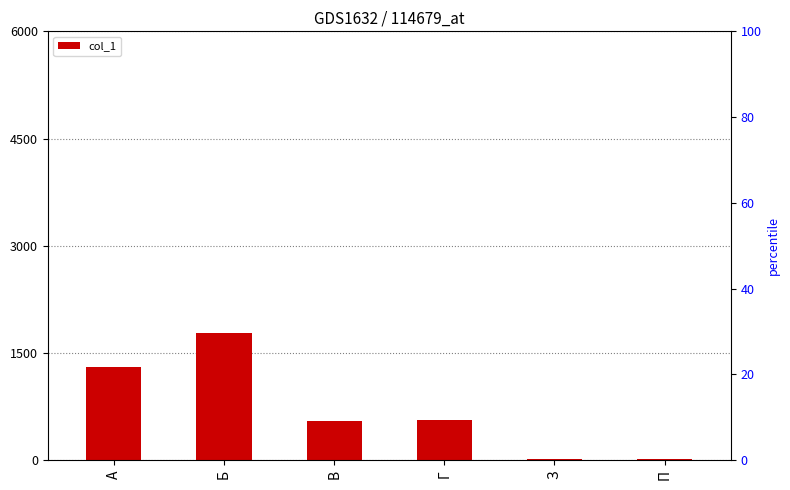

The chart shows a value of 362 at Г. True or false?

False